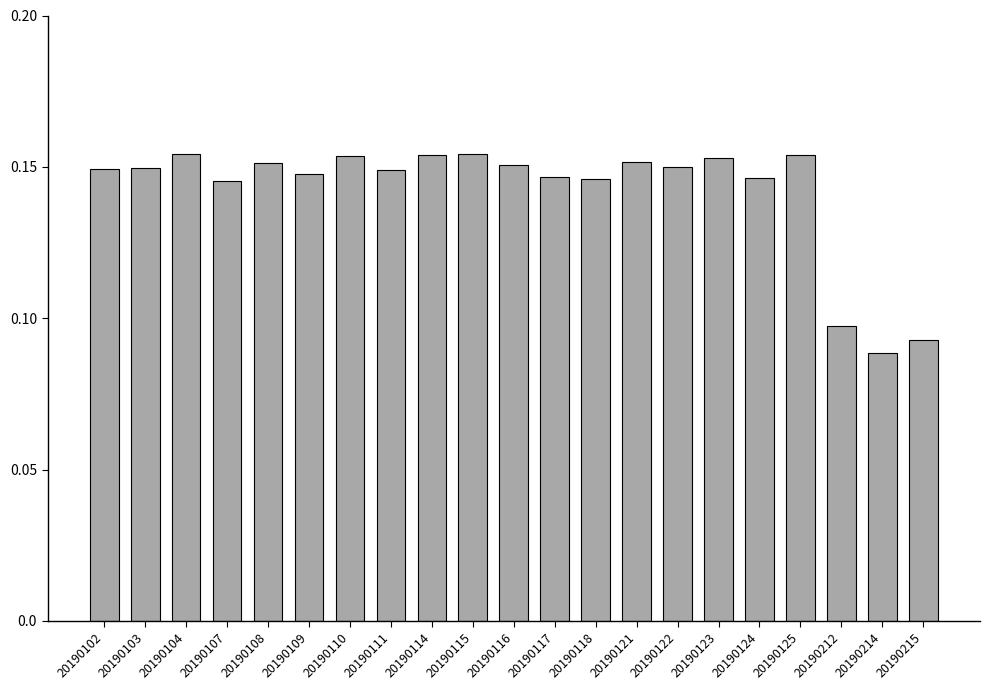

Where is the data nearest to the value 0?

20190214